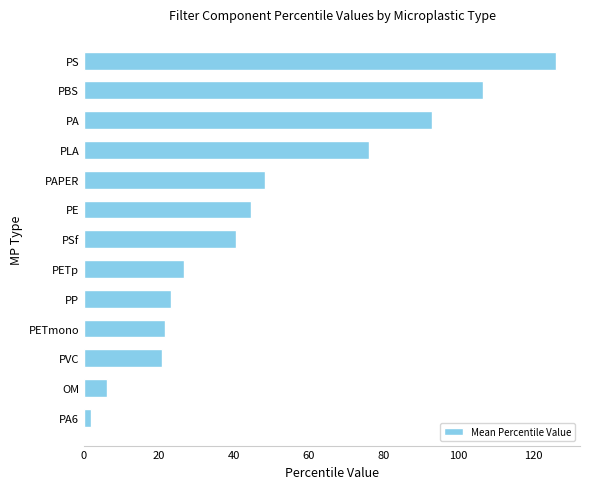

What is the difference between the maximum and minimum values?

124.2